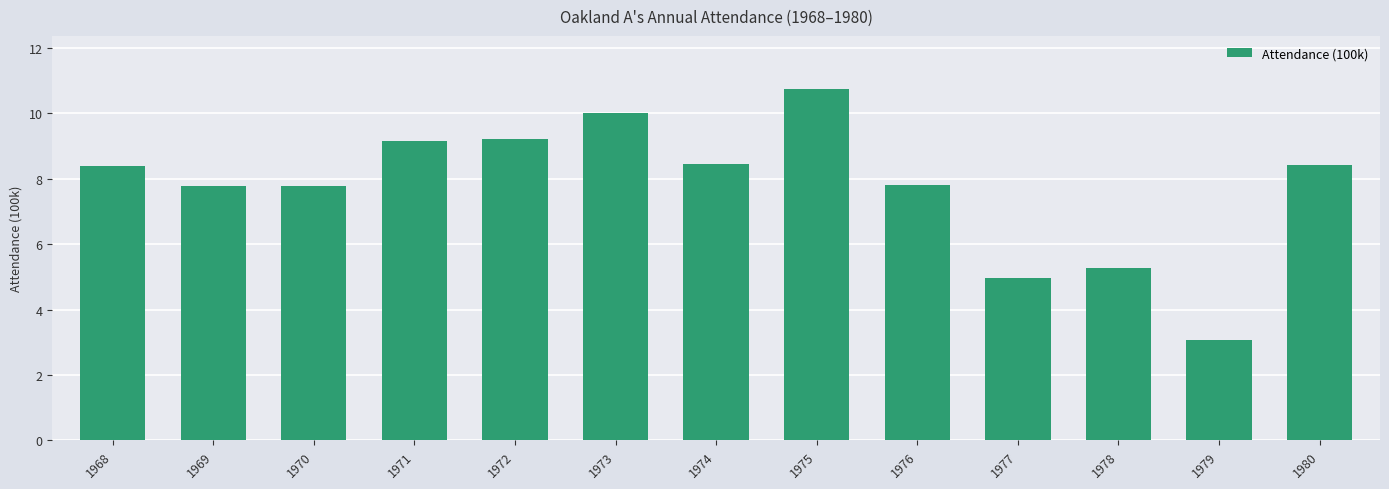

What is the smallest value displayed?

3.1